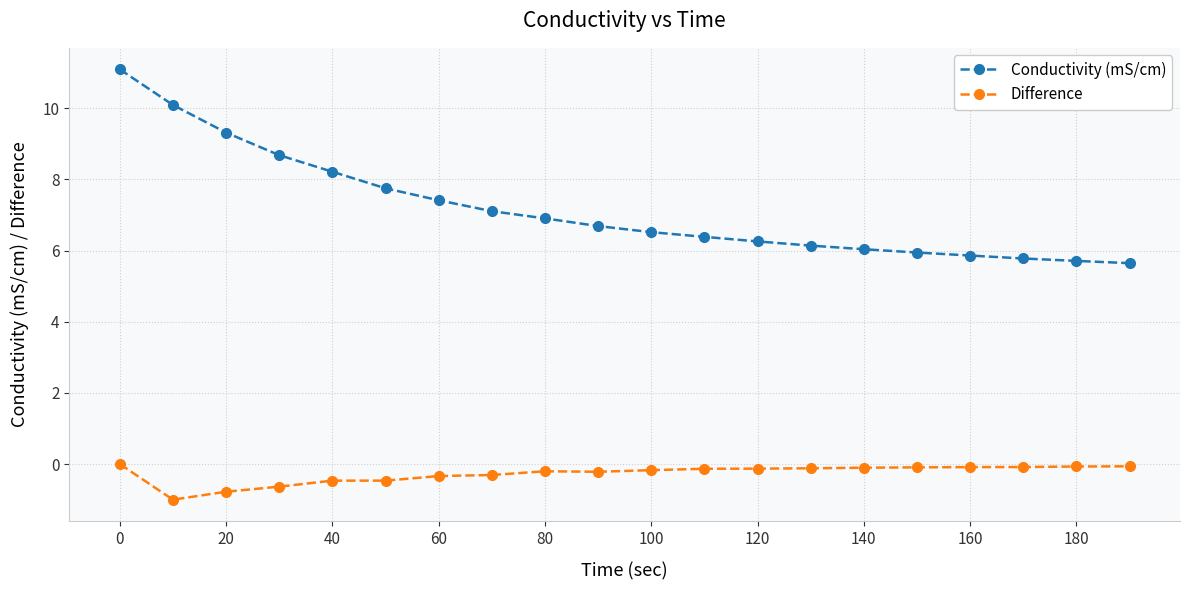

What is the sum of all Difference values?

-5.4